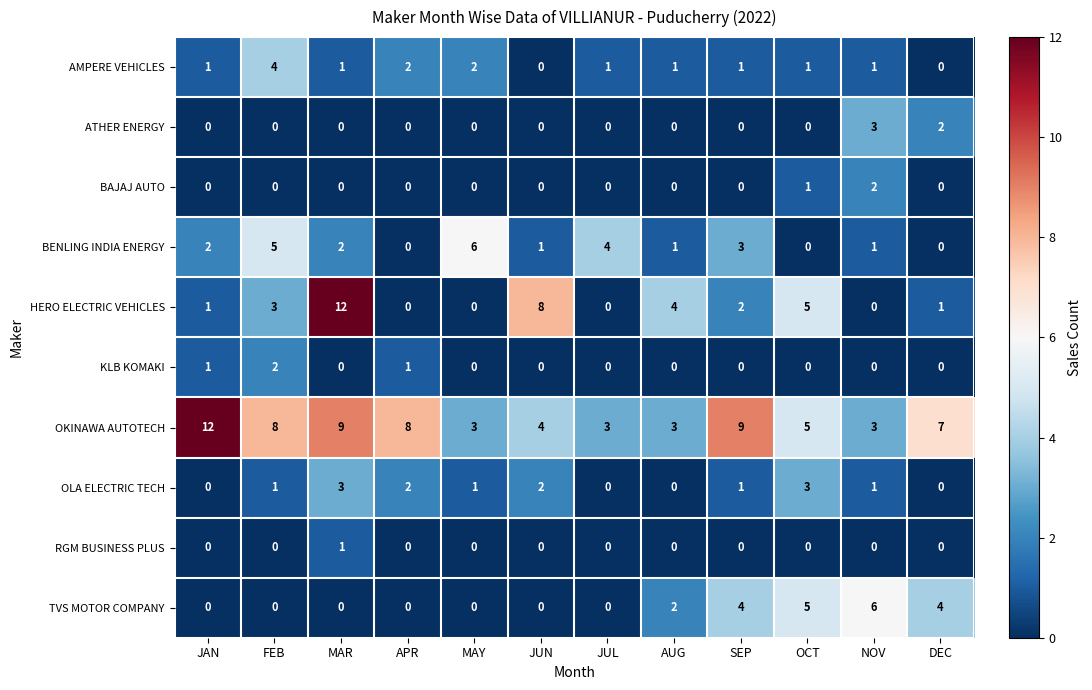

Is it true that BAJAJ AUTO equals 0 at JAN?

True